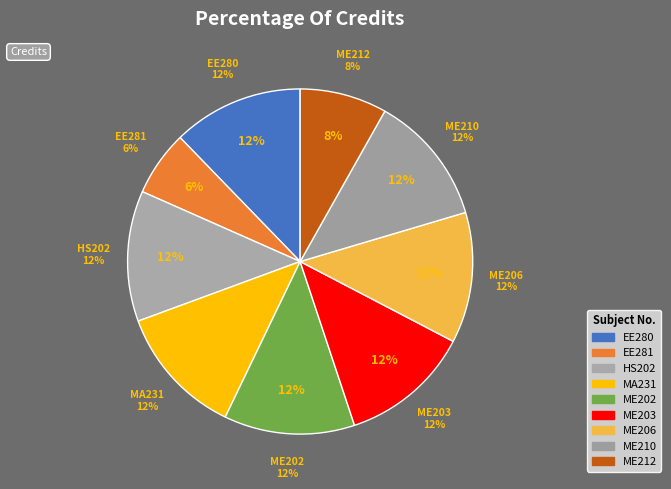

True or false: EE280 accounts for 12% of the total.

True